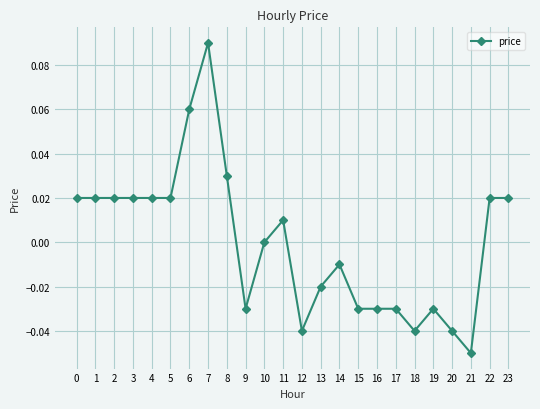

What is the change in value from 4 to 7?

+0.1